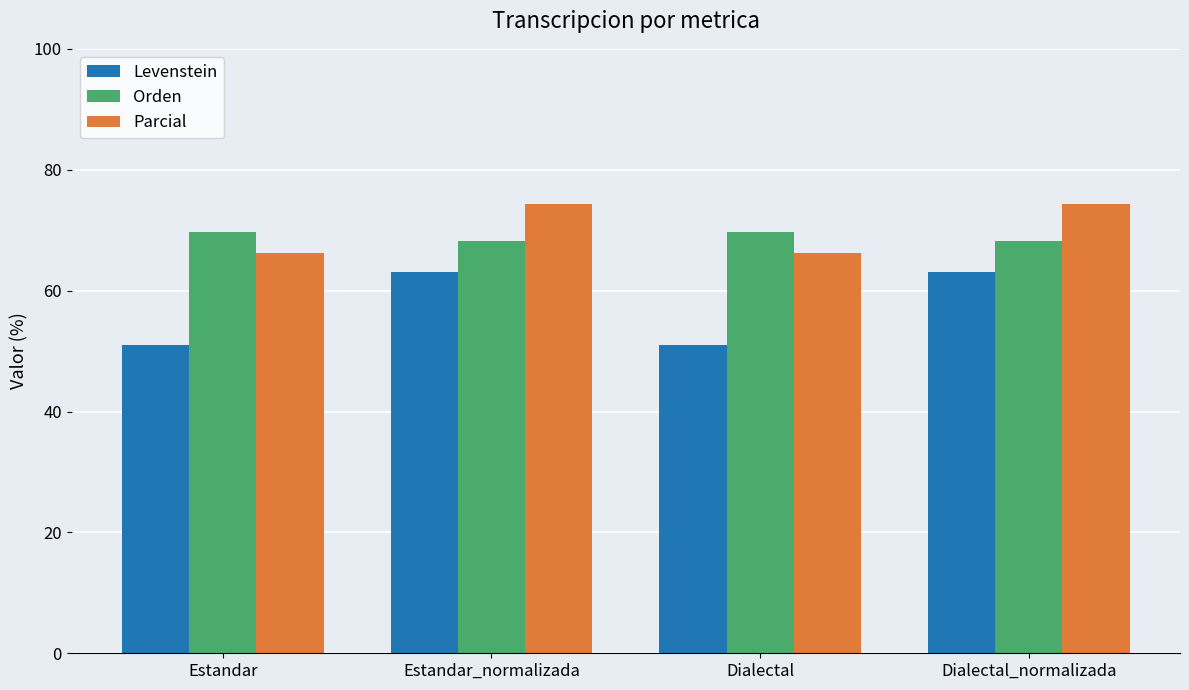

Reading left to right, what are all the values shown in this chart?

Levenstein: Estandar=50.9	Estandar_normalizada=63.0	Dialectal=50.9	Dialectal_normalizada=63.0
Orden: Estandar=69.8	Estandar_normalizada=68.2	Dialectal=69.8	Dialectal_normalizada=68.2
Parcial: Estandar=66.3	Estandar_normalizada=74.4	Dialectal=66.3	Dialectal_normalizada=74.4